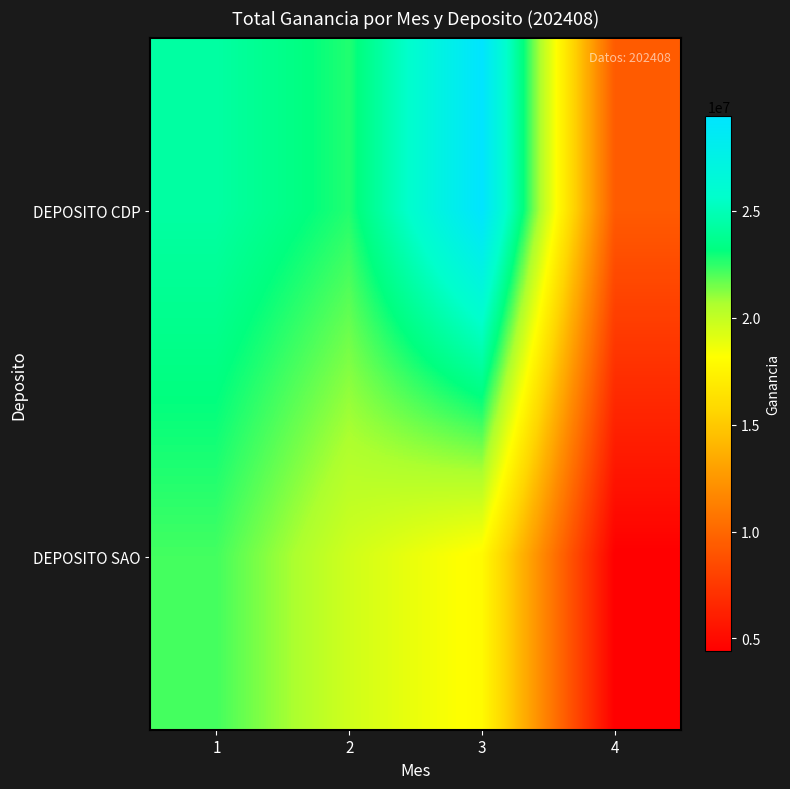

Reading right to left, what are all the values shown in this chart?

DEPOSITO CDP: 4=9372643.1	3=29425498.1	2=22685590.9	1=24334404.3
DEPOSITO SAO: 4=4412445.0	3=17900992.5	2=19622283.6	1=22193319.4